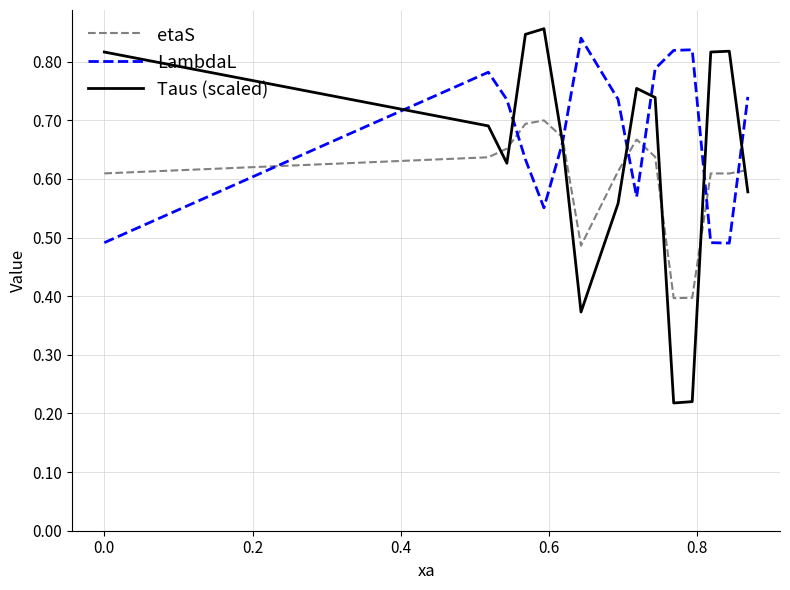

Which series has the widest spread of values?

Taus (scaled)